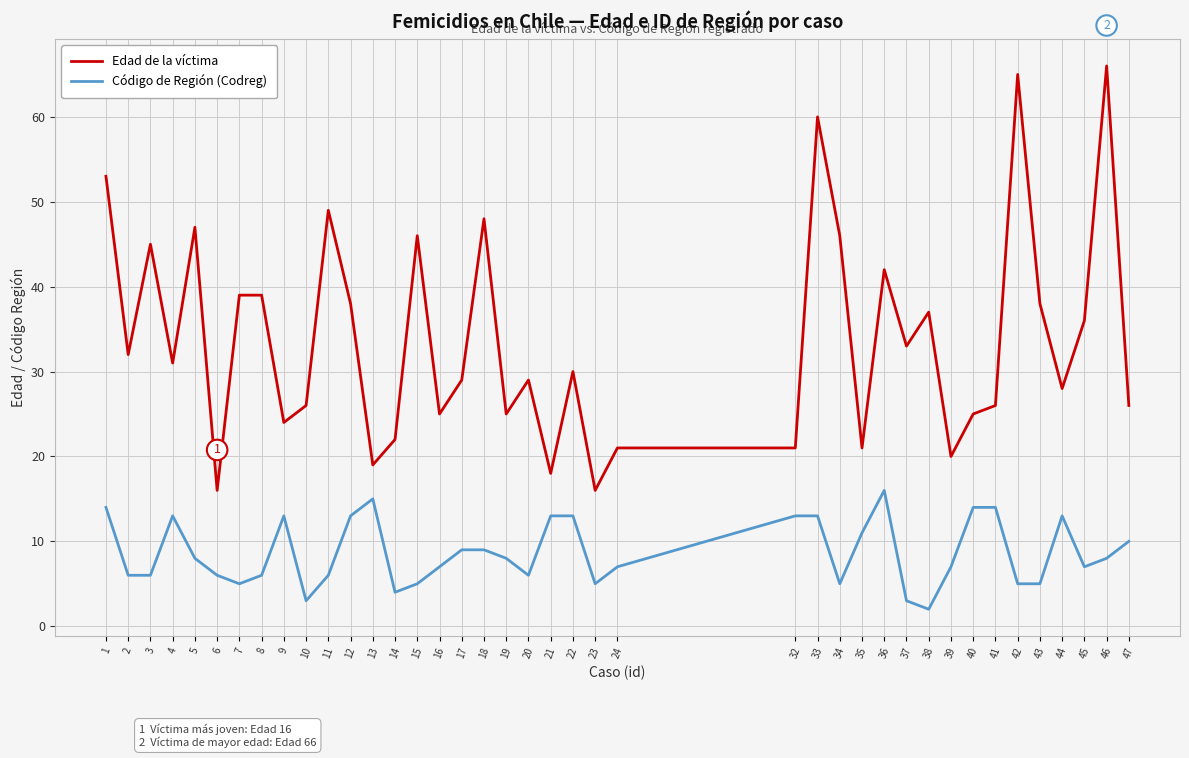

What is the approximate value of Edad de la víctima at 2?

32